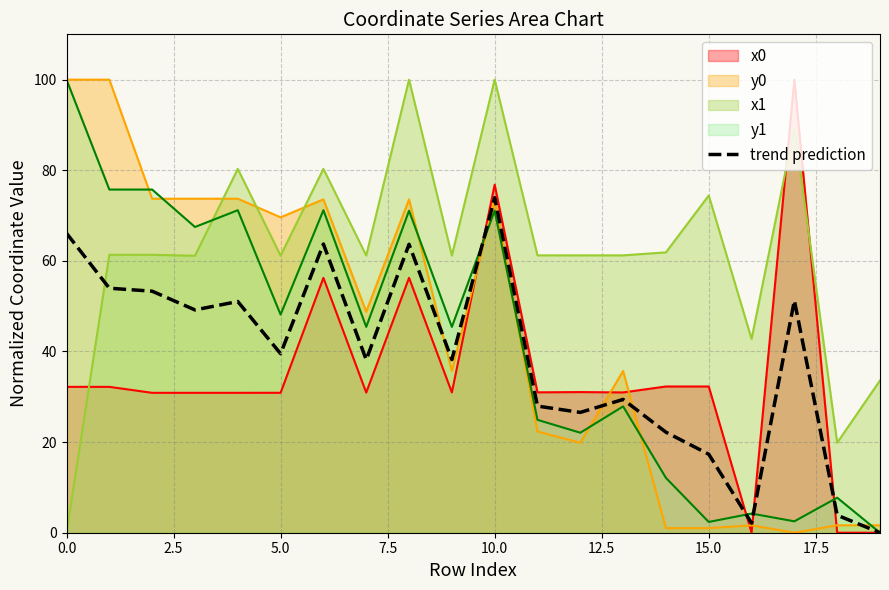

Which series has the largest total across all categories?

x1